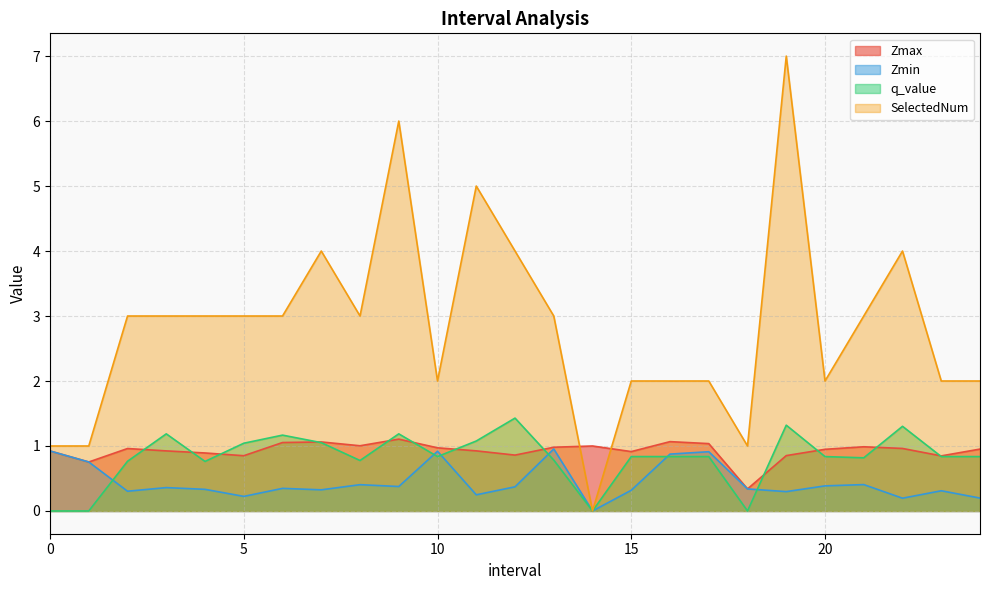

What is the sum of the Zmin values at 24.0 and 13.0?

1.2